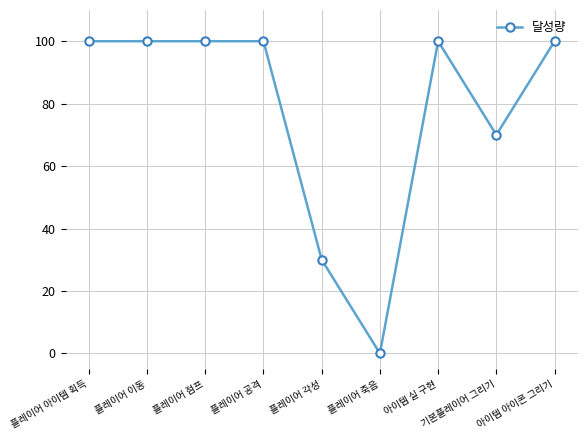

Count the number of categories in the chart.

9